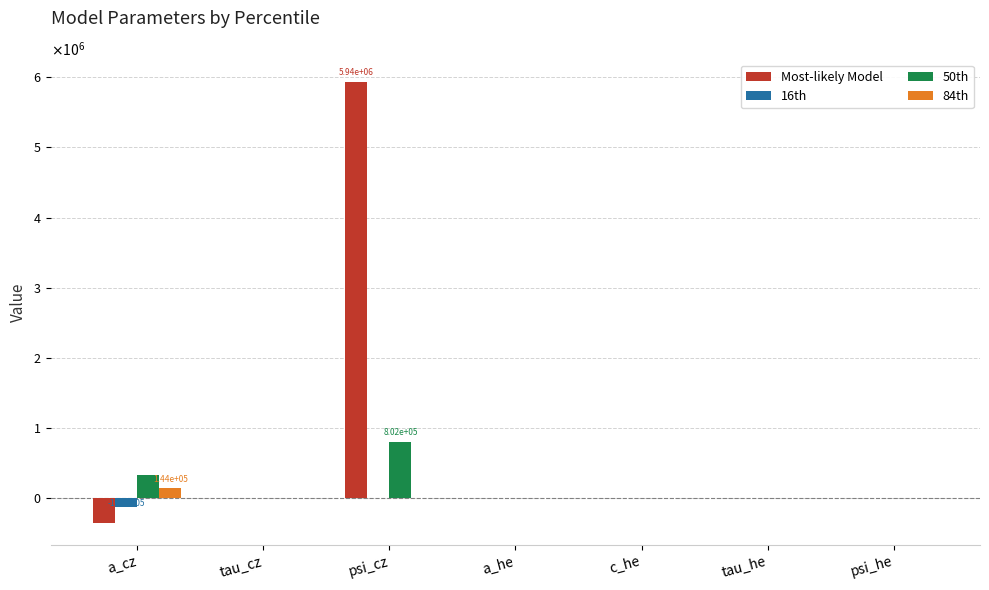

What is the average value of the 50th series?

161492.8